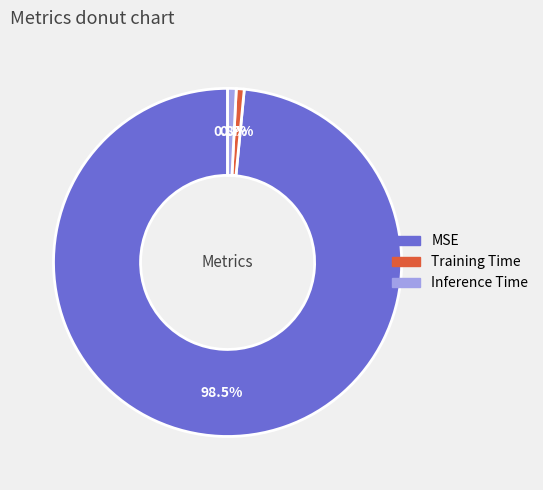

Does MSE represent more than half of the total?

Yes